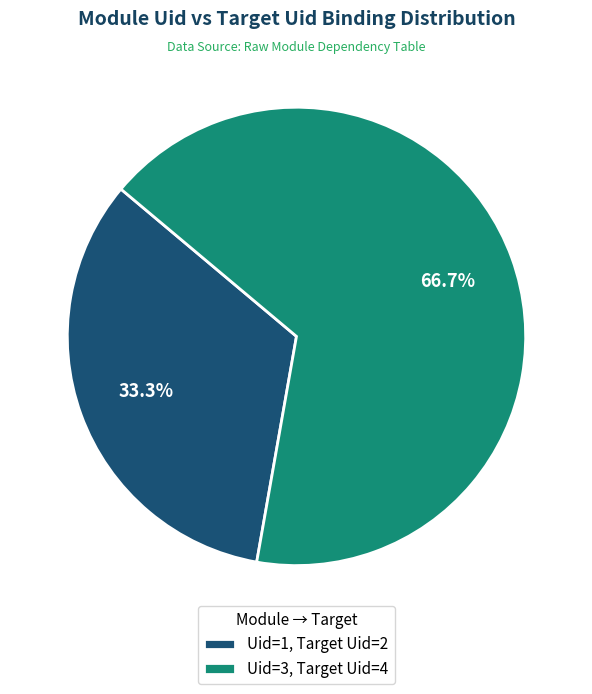

How much of the chart is everything except Uid=3, Target Uid=4?

33.3%